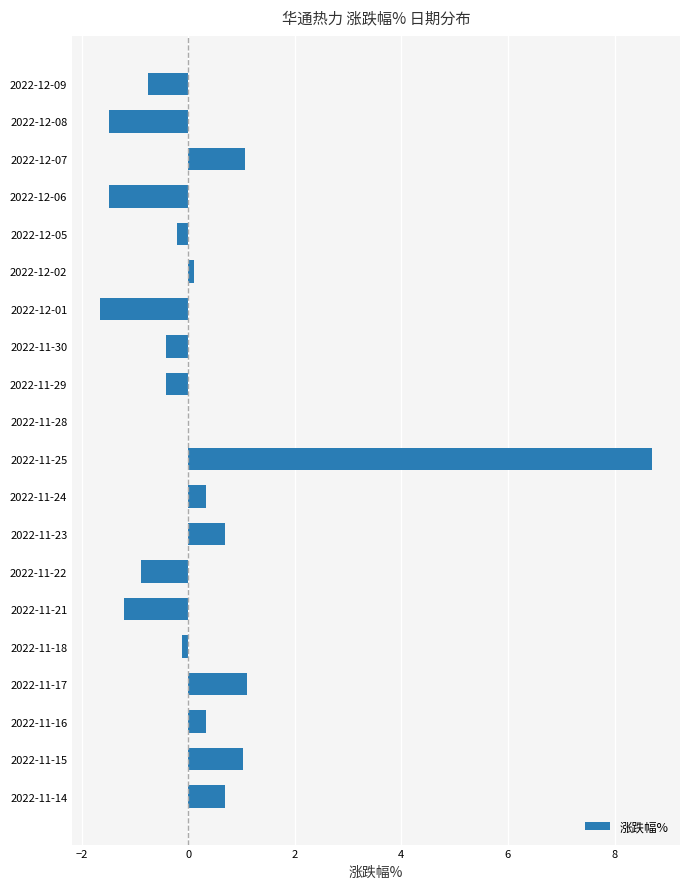

What is the maximum value shown in the chart?

8.7